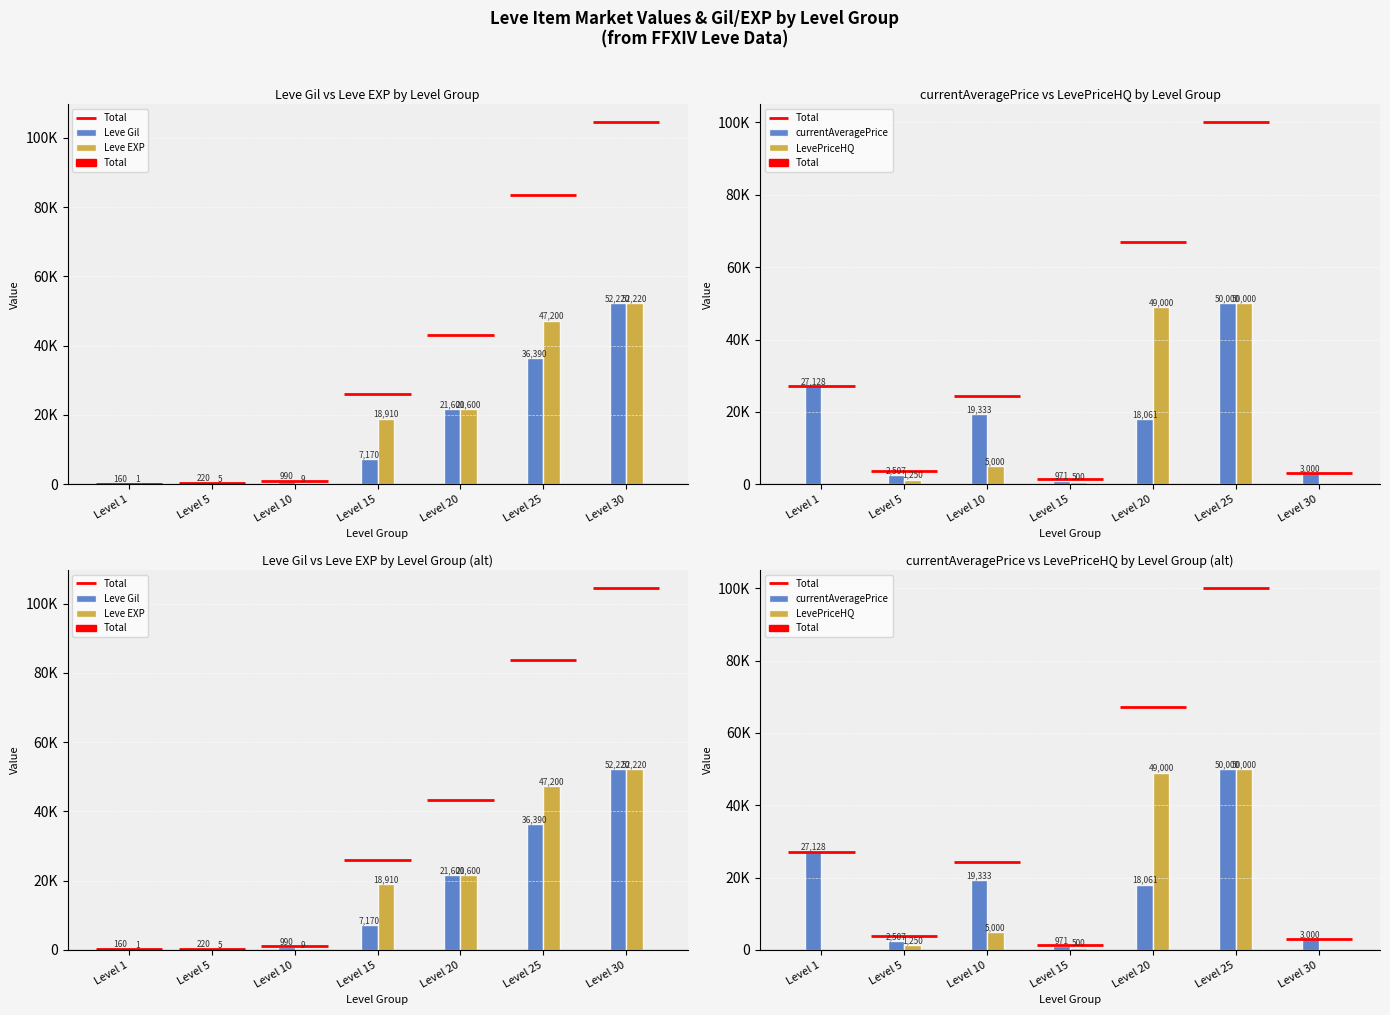

What is the maximum value shown in the chart?

52220